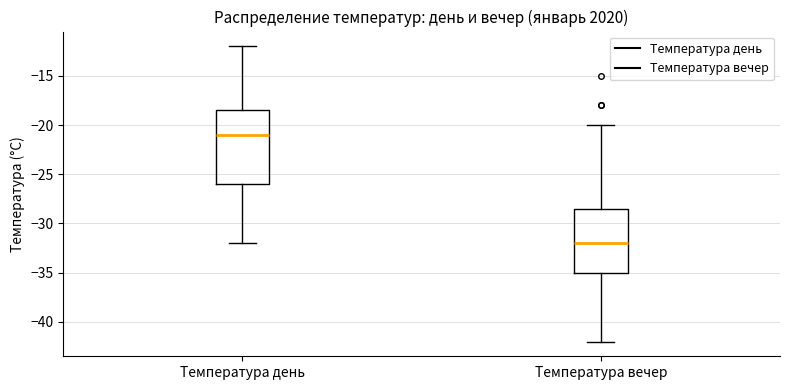

Which box's median line is the highest?

Температура день